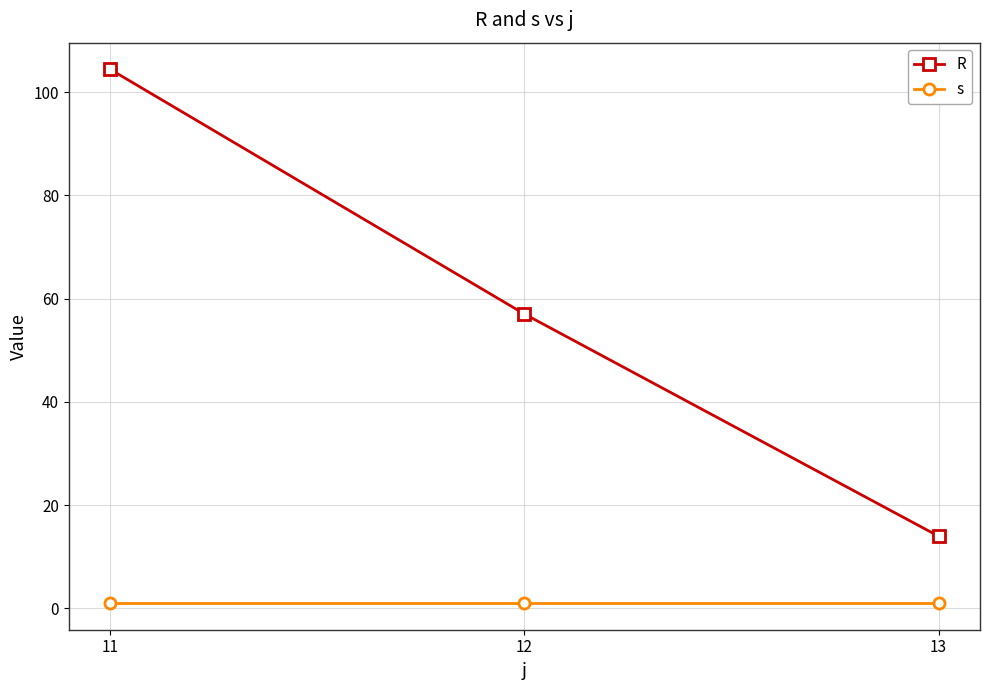

Is it true that s equals 1.0 at 11?

True